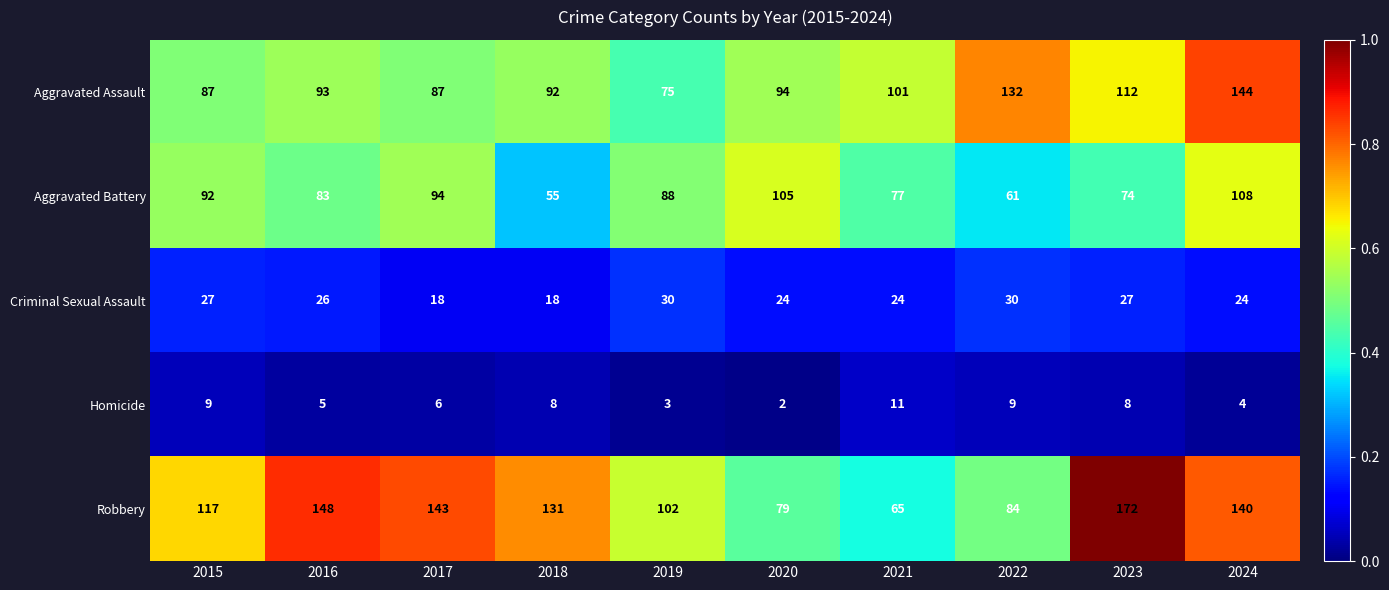

At which label does Aggravated Battery first exceed 88?

2015